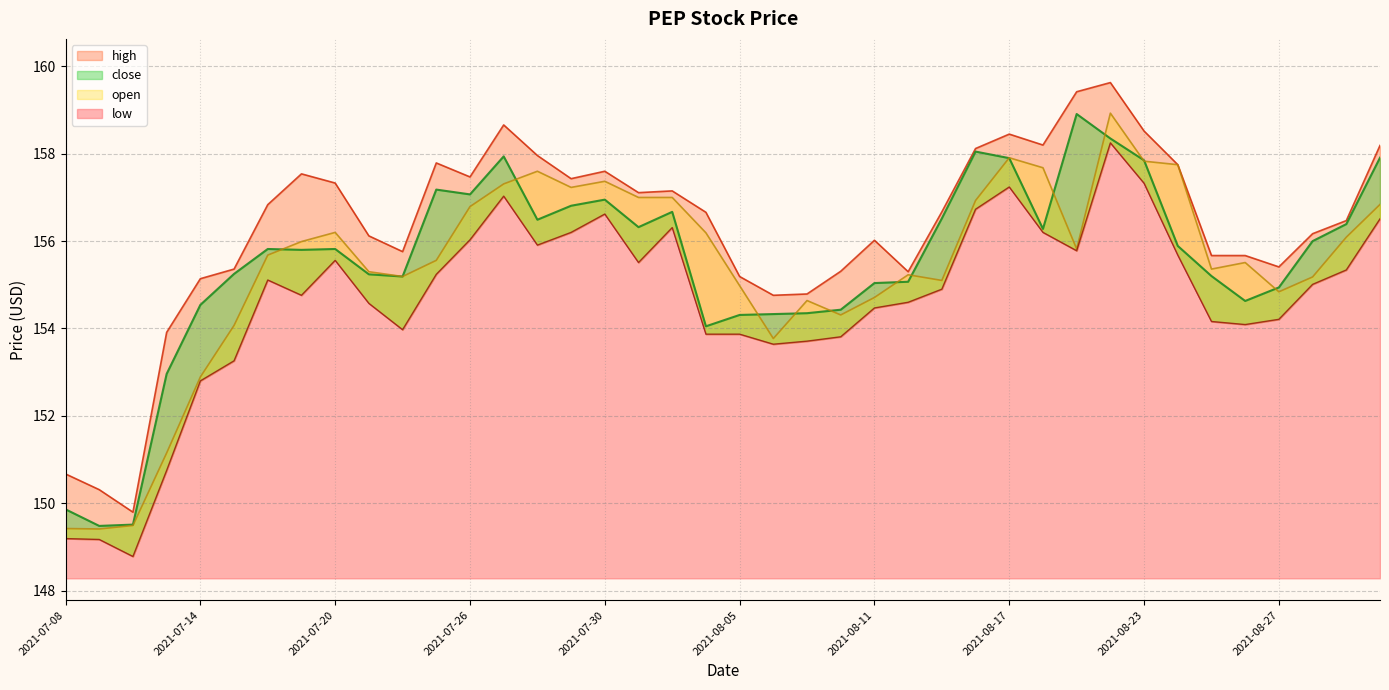

What is the approximate value of open at 2021-08-30?

155.2